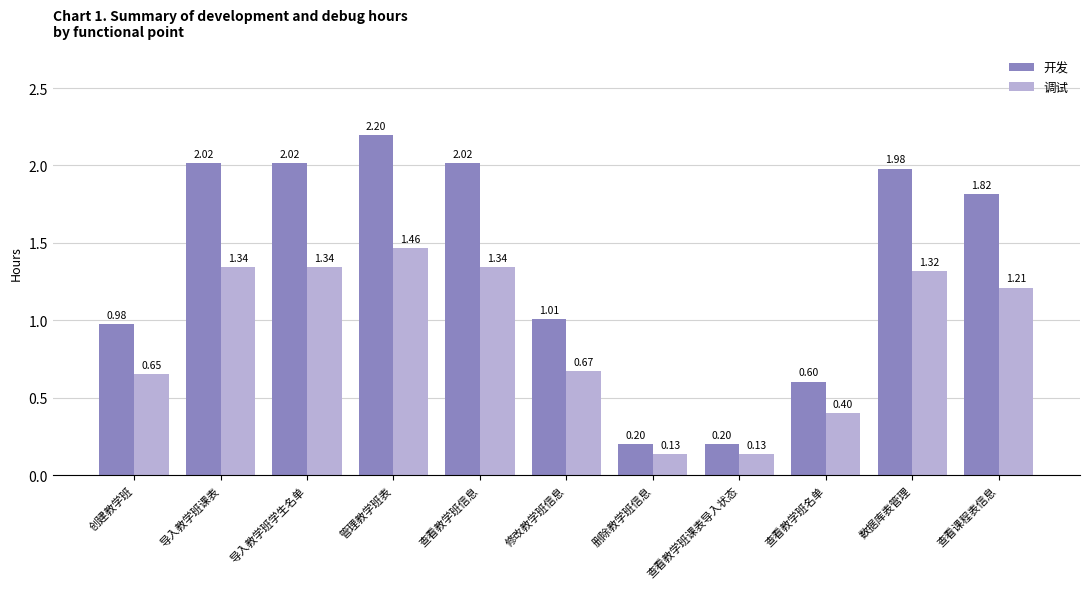

What is the sum of all 开发 values?

15.0